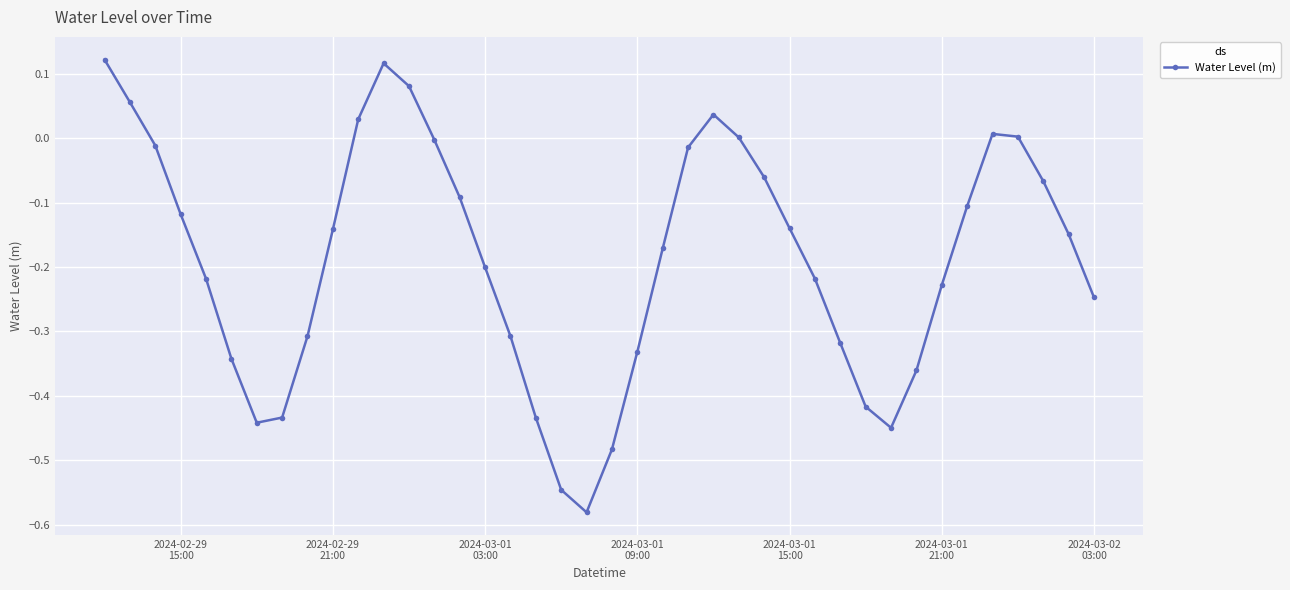

What is the sum of all values?

-7.5